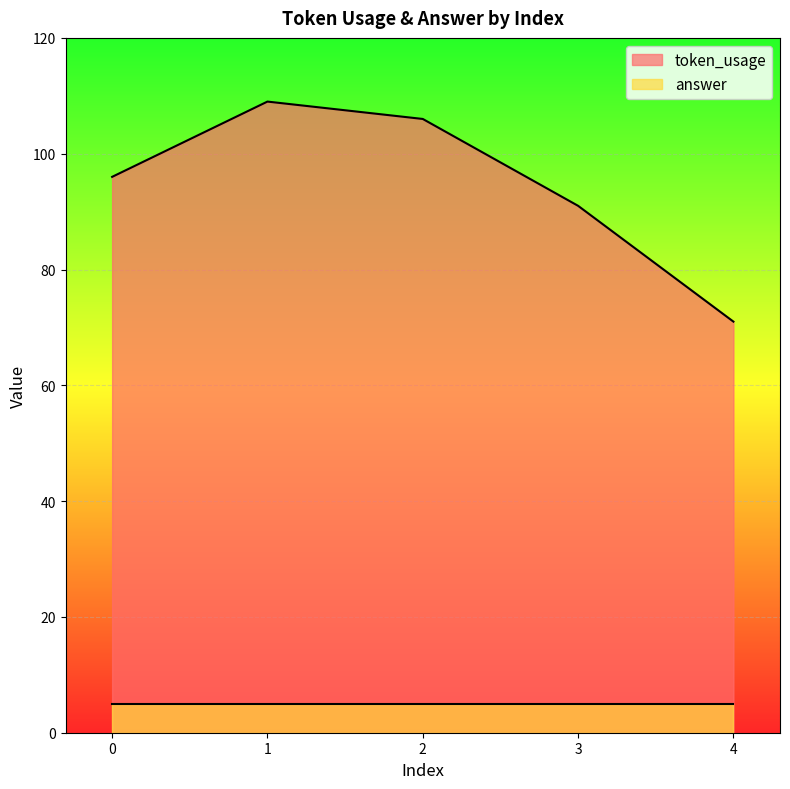

What is the value of the 3rd point from the left?

106